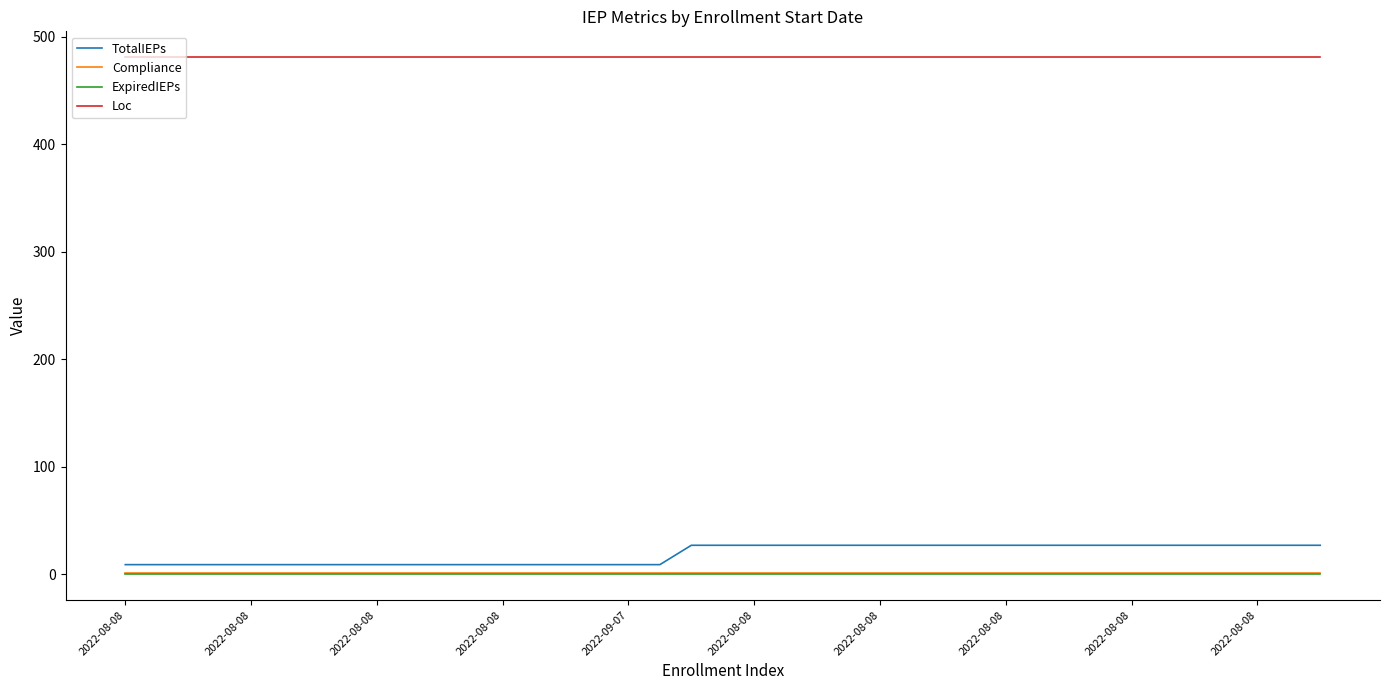

Which series has the largest range (max minus min)?

TotalIEPs